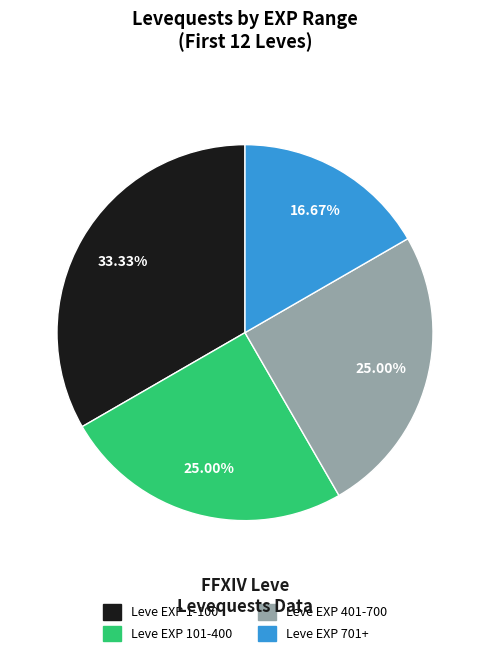

Is there a majority slice in this chart?

No